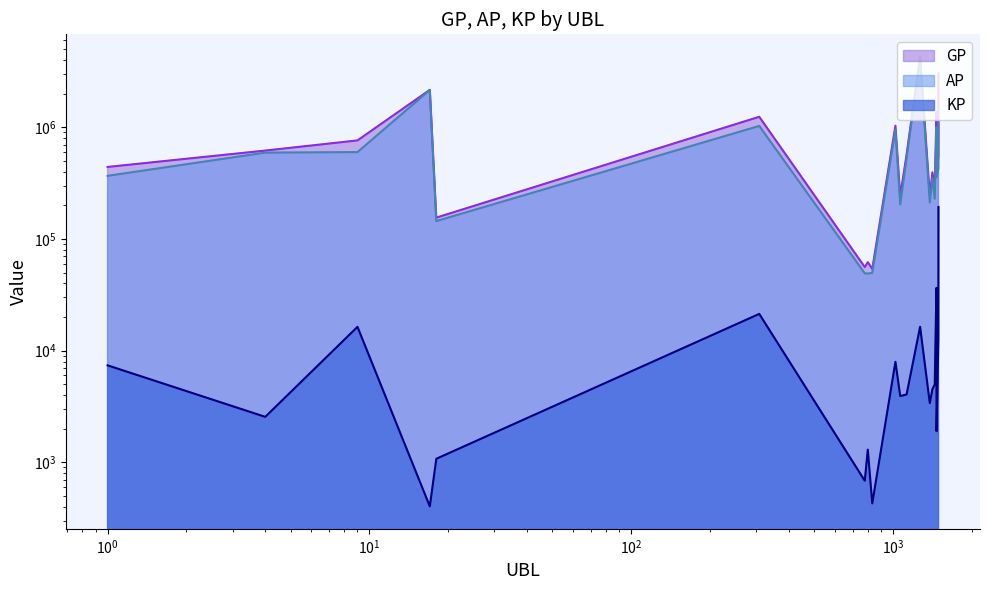

The GP series shows 378415.8 at 1064. True or false?

False